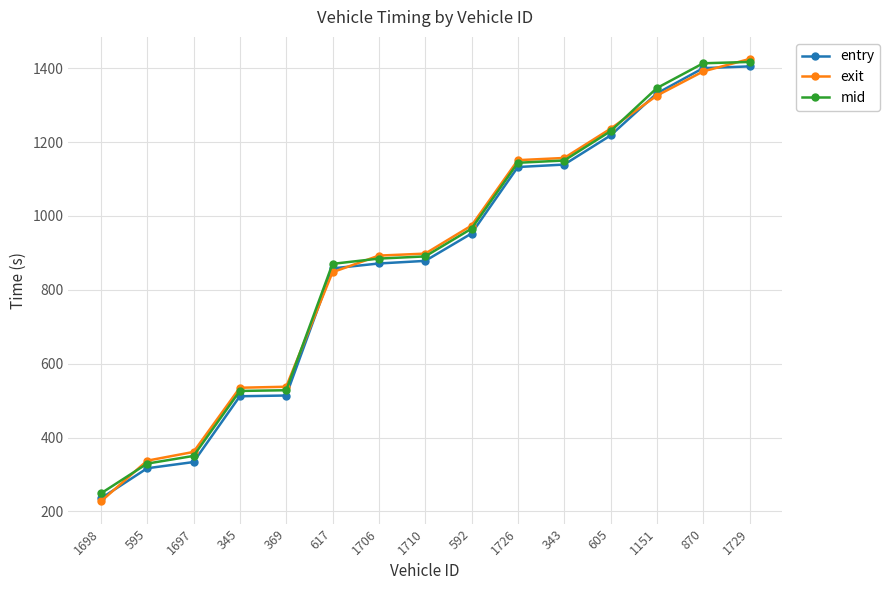

What position from the left is 595?

2